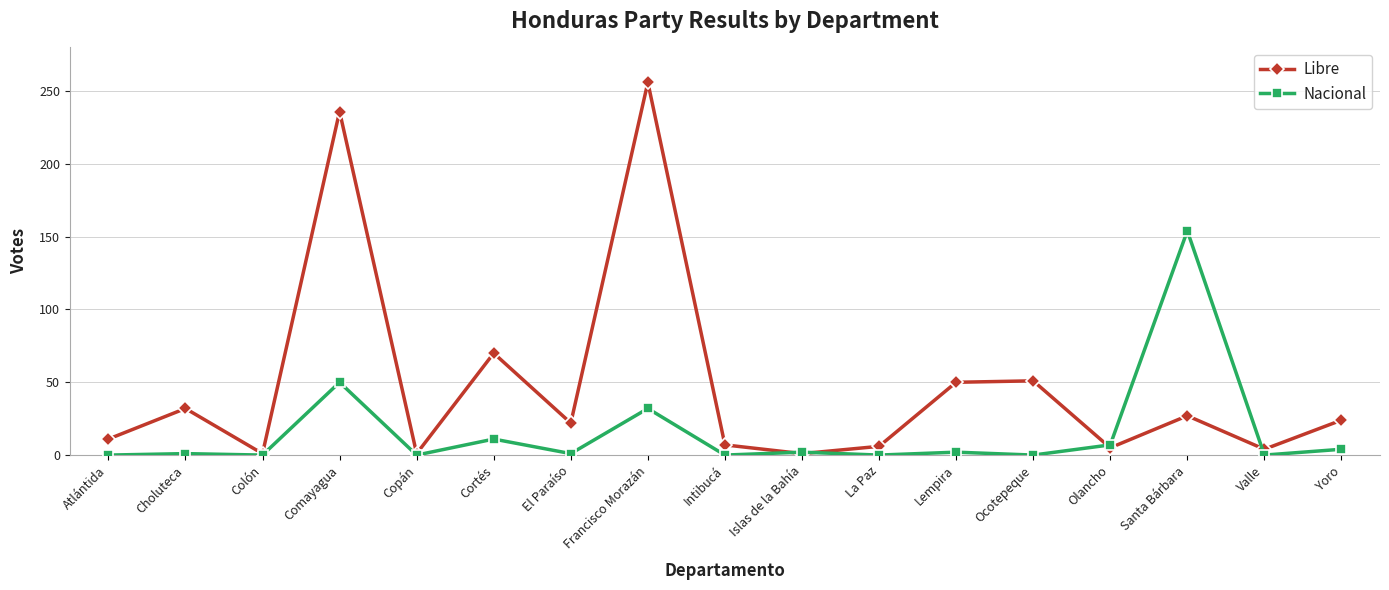

Which series has the largest total across all categories?

Libre